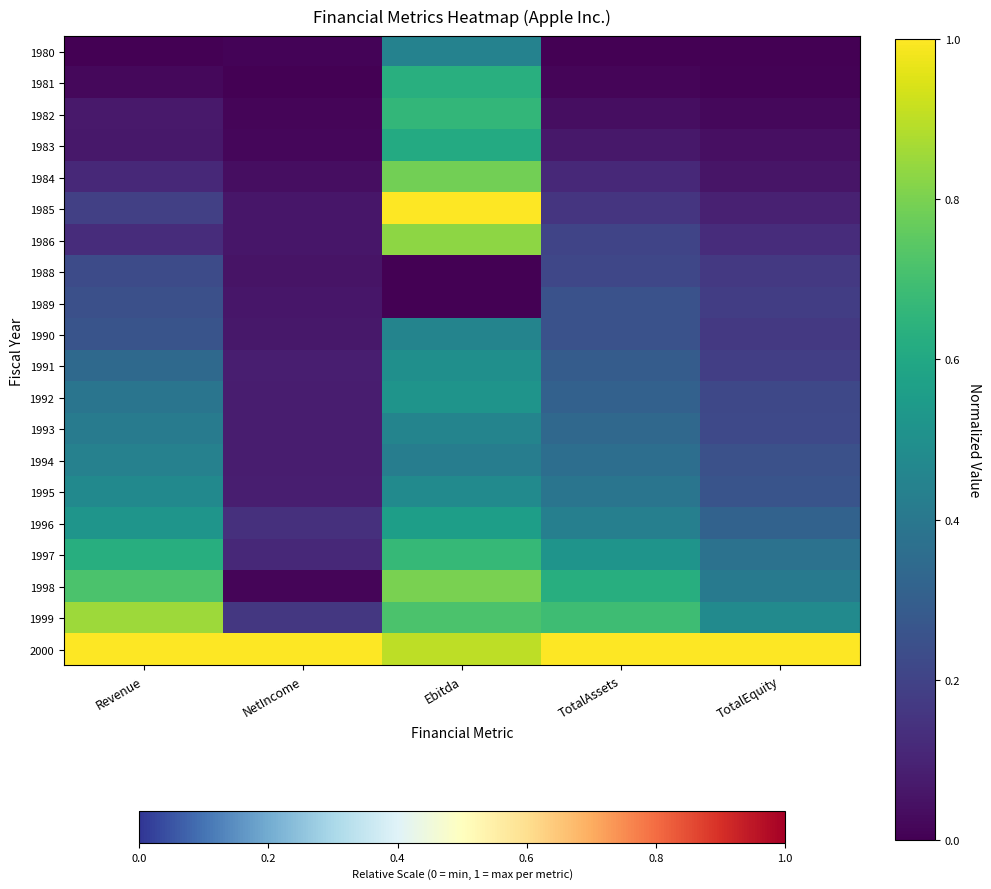

What is the maximum value shown in the chart?

1.0